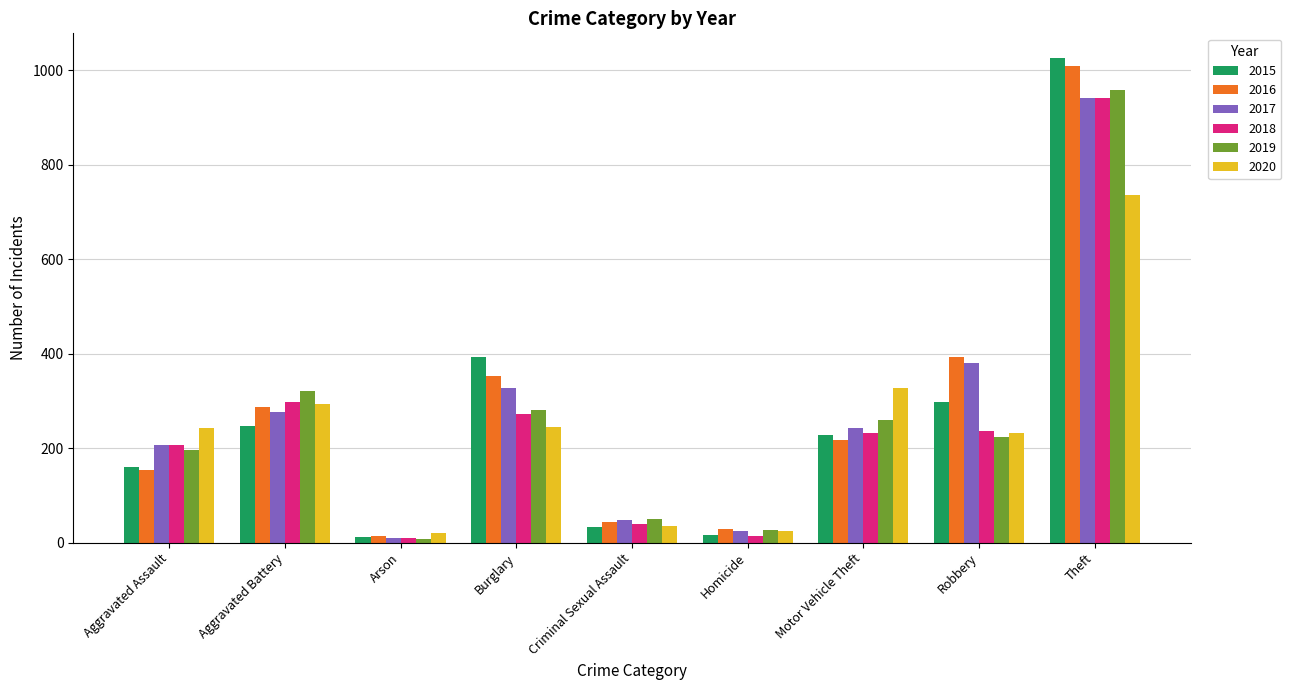

Is it true that 2020 equals 98 at Robbery?

False